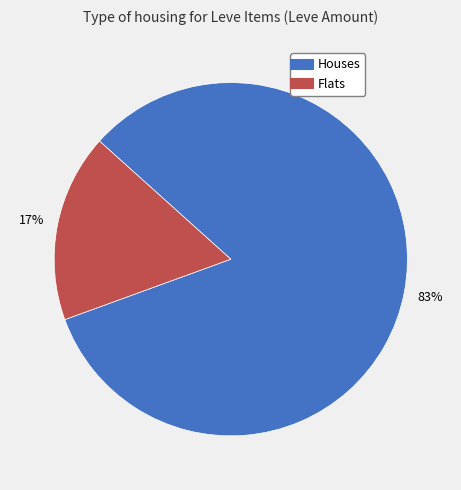

Is there any slice that represents more than half of the pie?

Yes